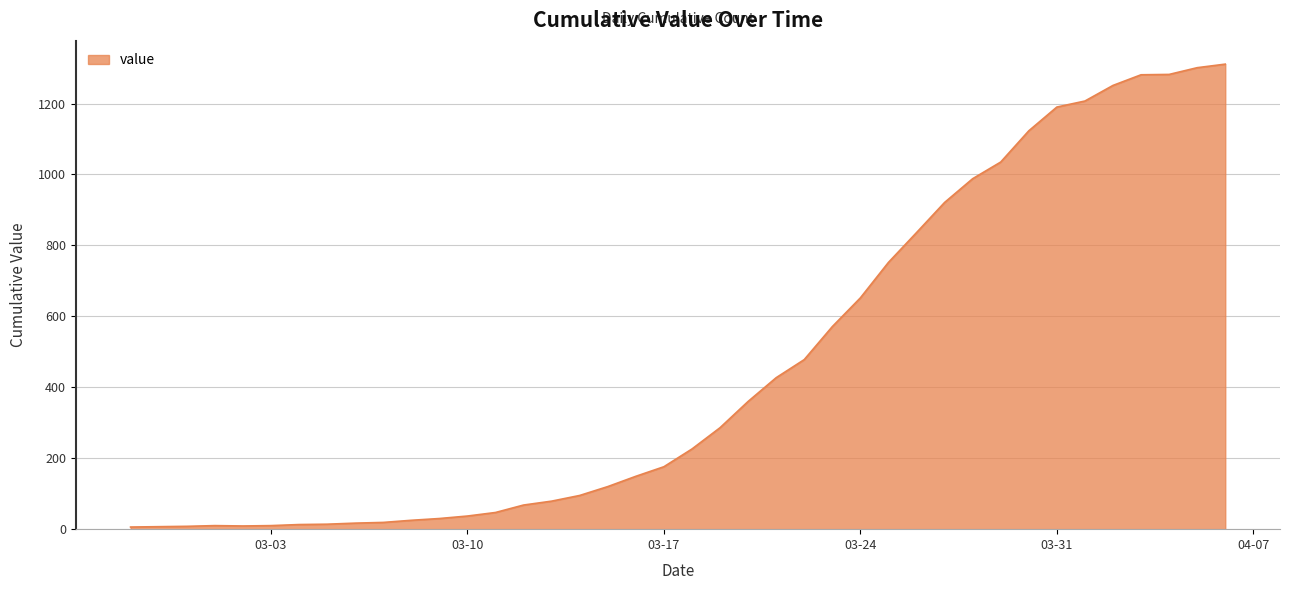

How many lines are shown in the chart?

1